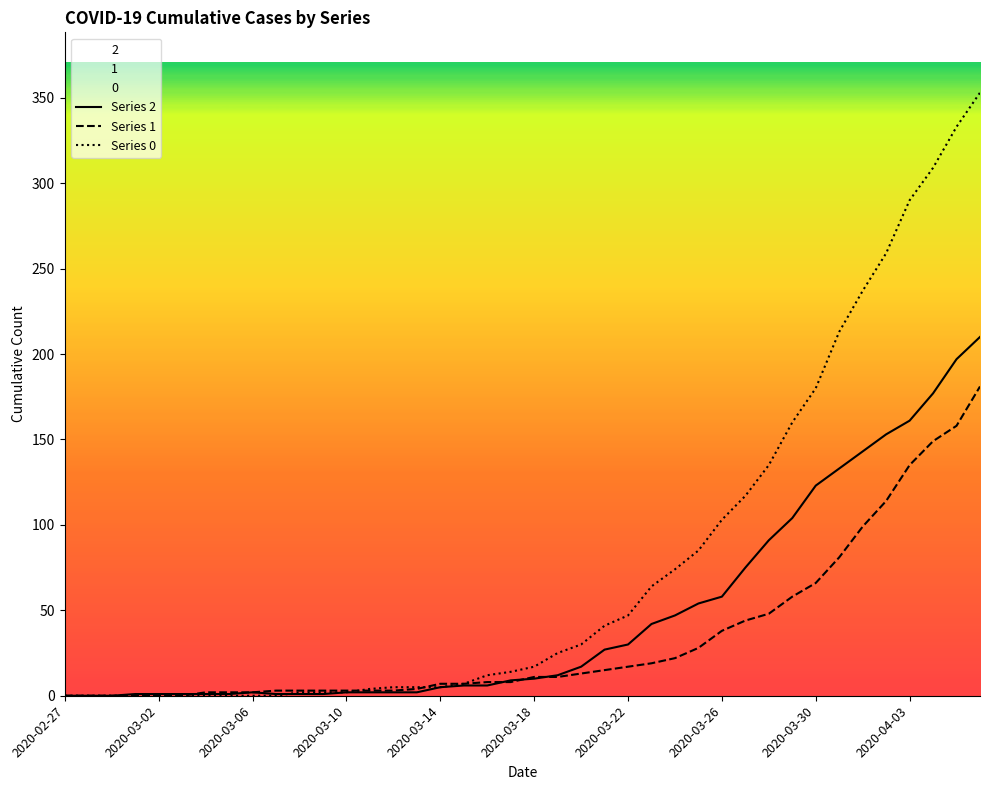

Which series has the largest total across all categories?

Series 0